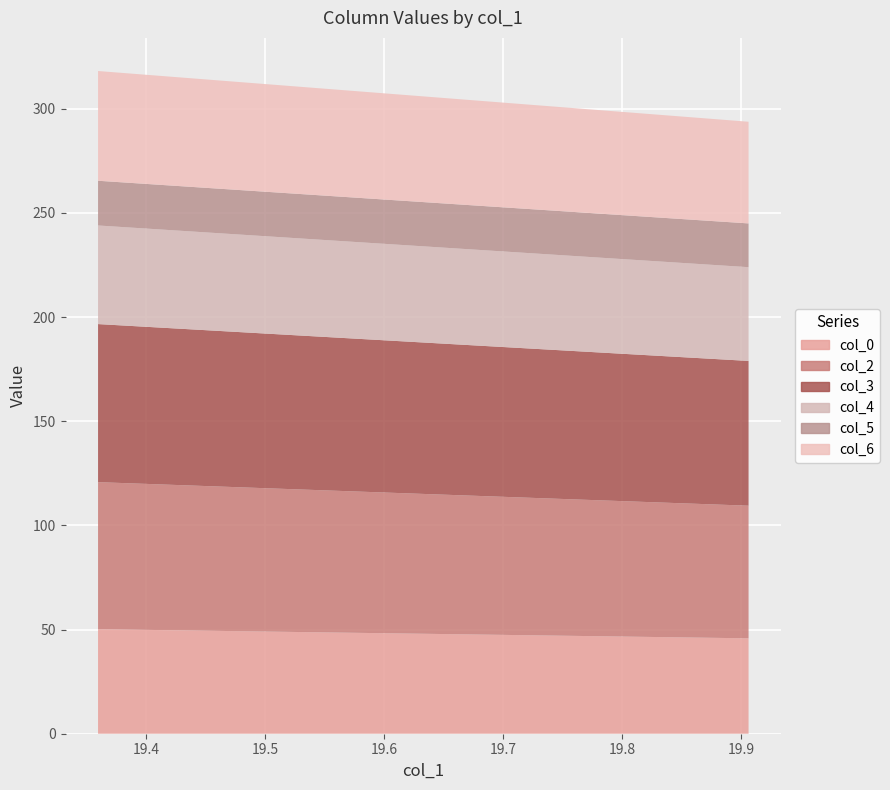

Reading right to left, extract all data points from this chart.

col_0: 45.8	50.2
col_2: 63.7	70.6
col_3: 69.5	75.9
col_4: 45.0	47.3
col_5: 21.0	21.5
col_6: 48.8	52.7